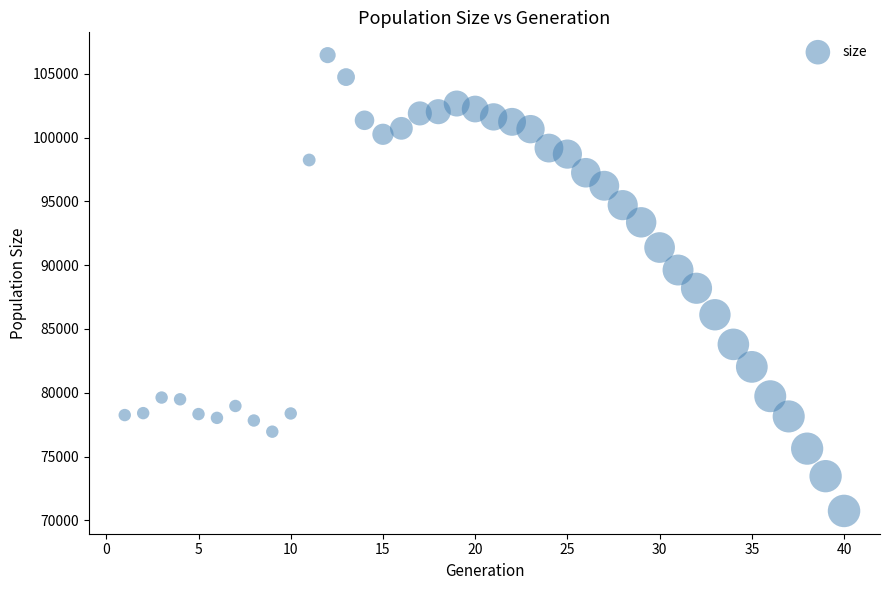

What is the range of Y values (max minus min)?

35710